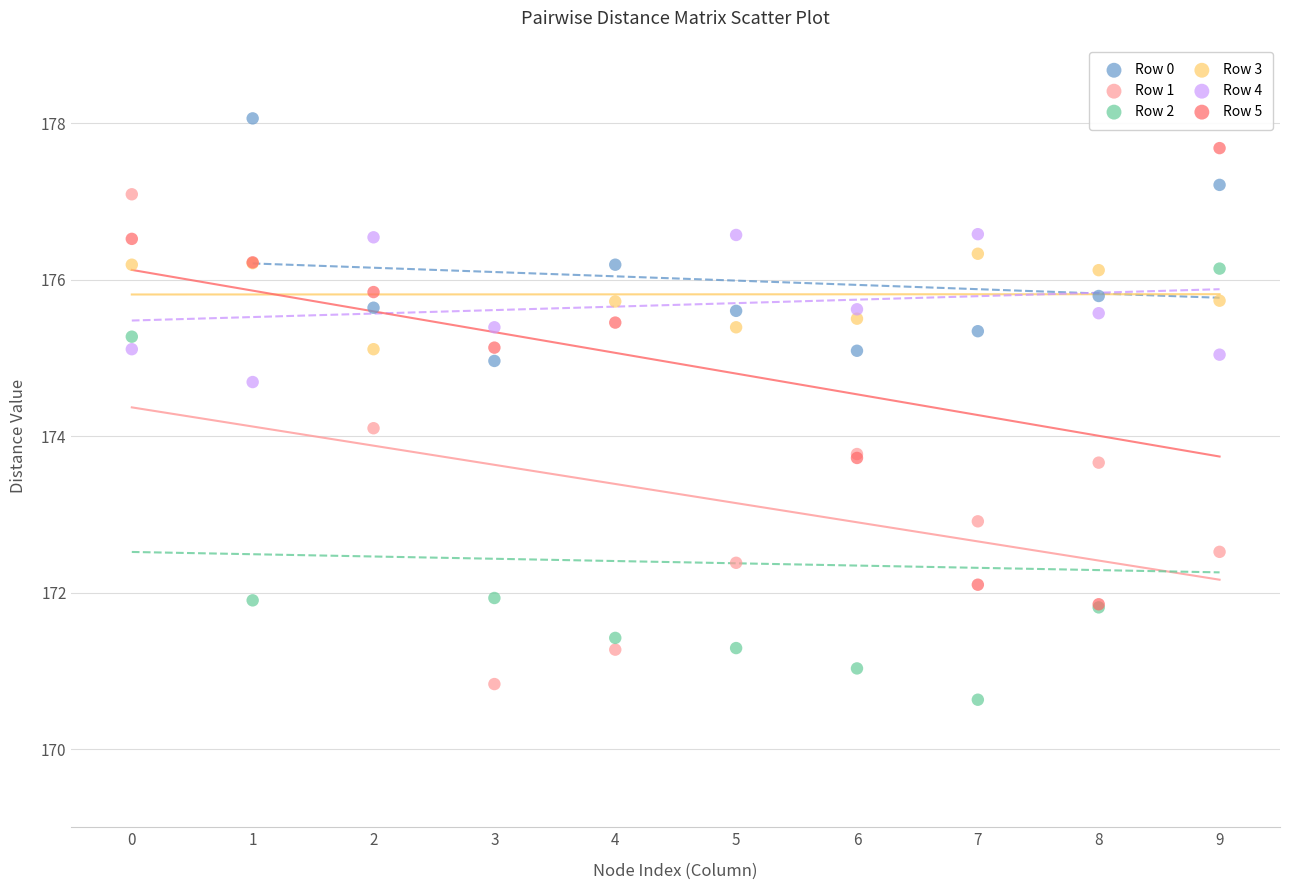

Which series has the widest spread of Y values?

Row 1